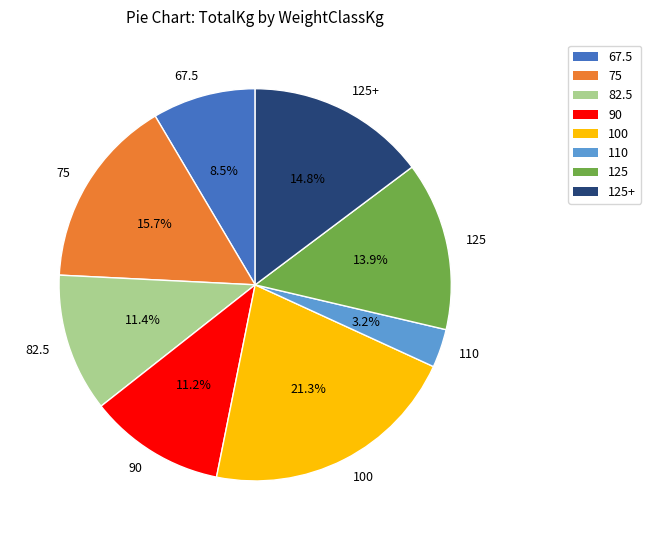

Which has a higher value, 125+ or 67.5?

125+